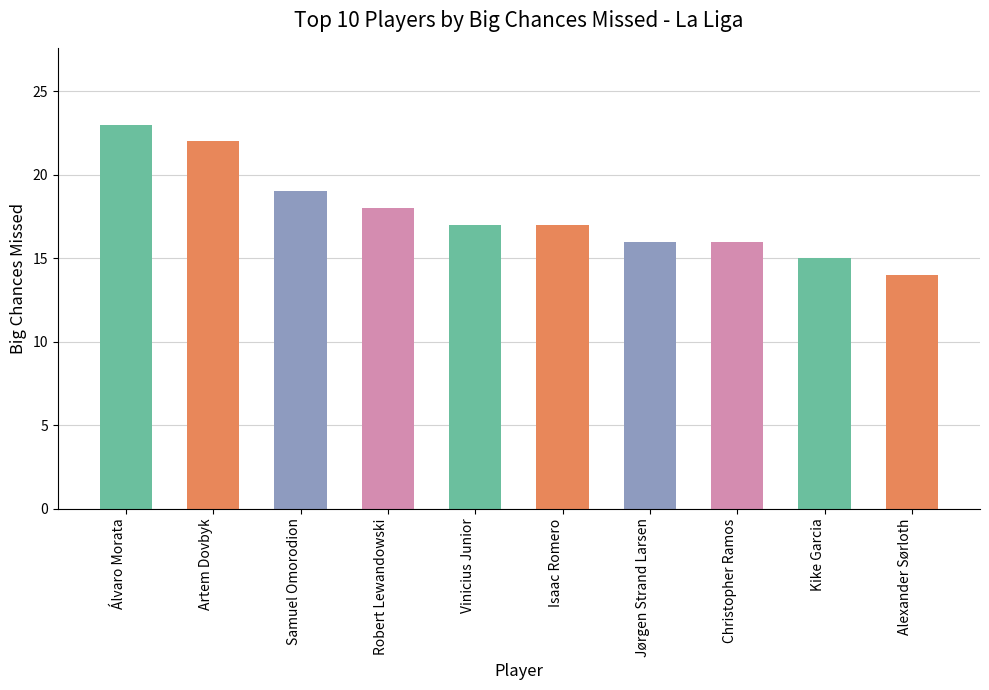

What is the label of the 9th bar from the right?

Artem Dovbyk